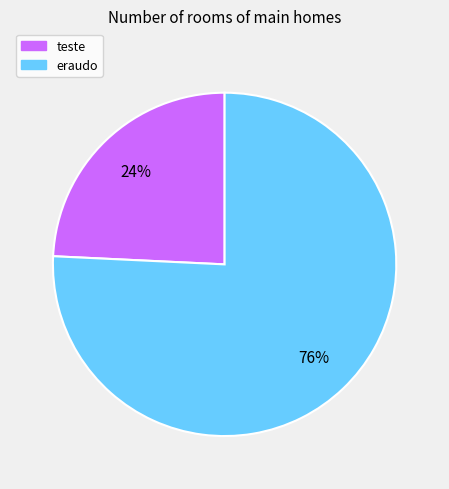

What is the largest slice in the pie chart?

eraudo